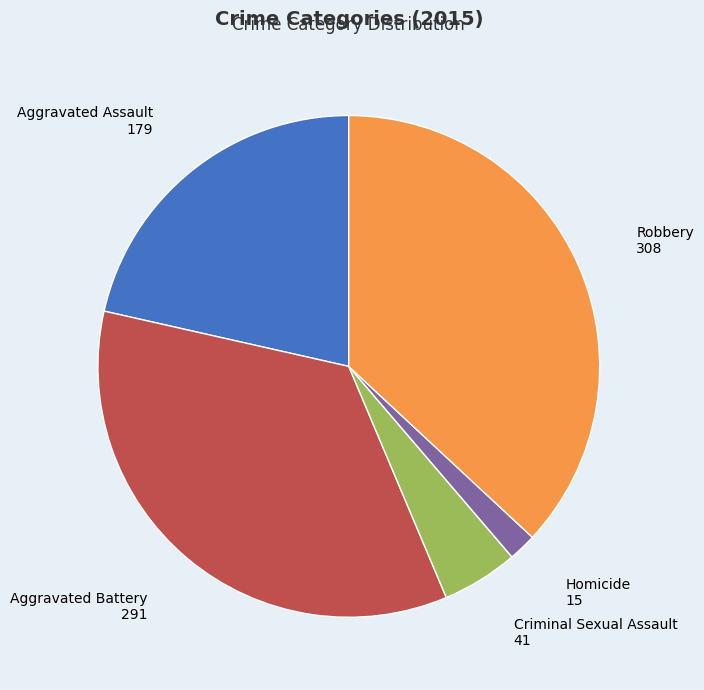

Is there a majority slice in this chart?

No